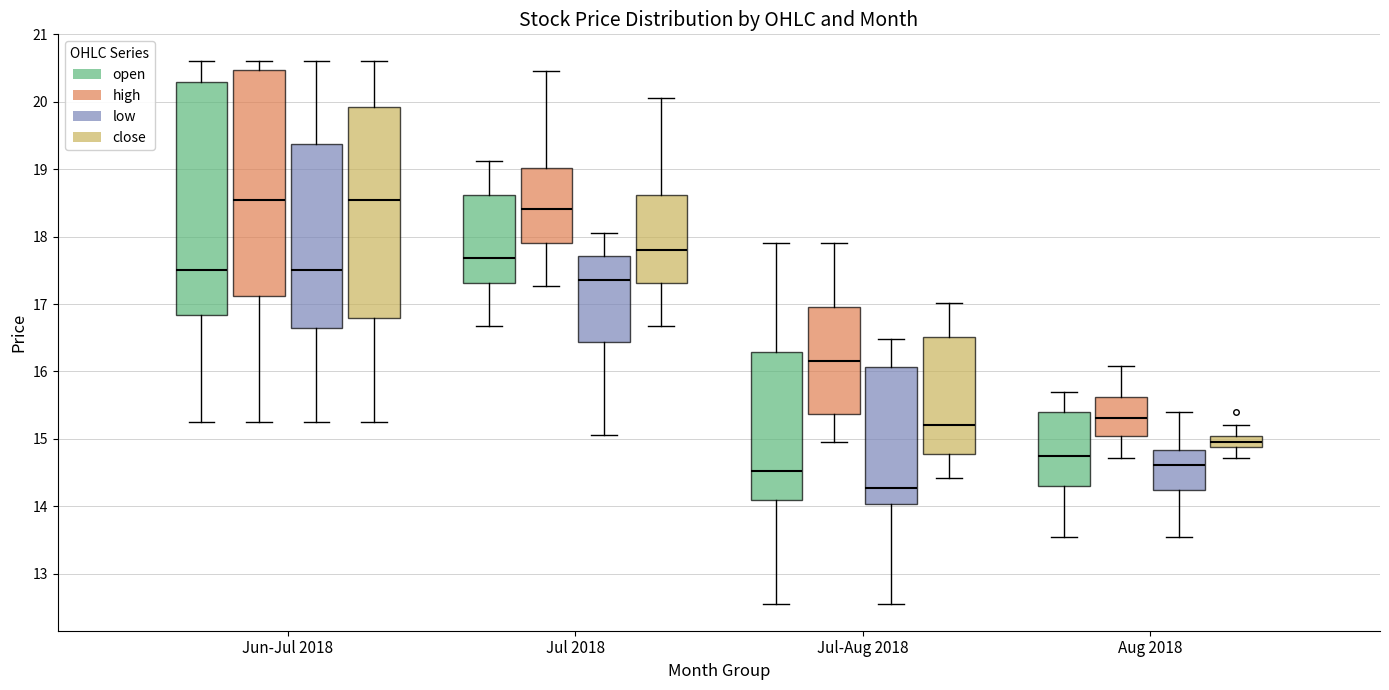

Where does the upper whisker of the box for Jul 2018 (low) end on the y-axis? The values are not printed on the chart, so give them approximately, as read against the axis.

18.0